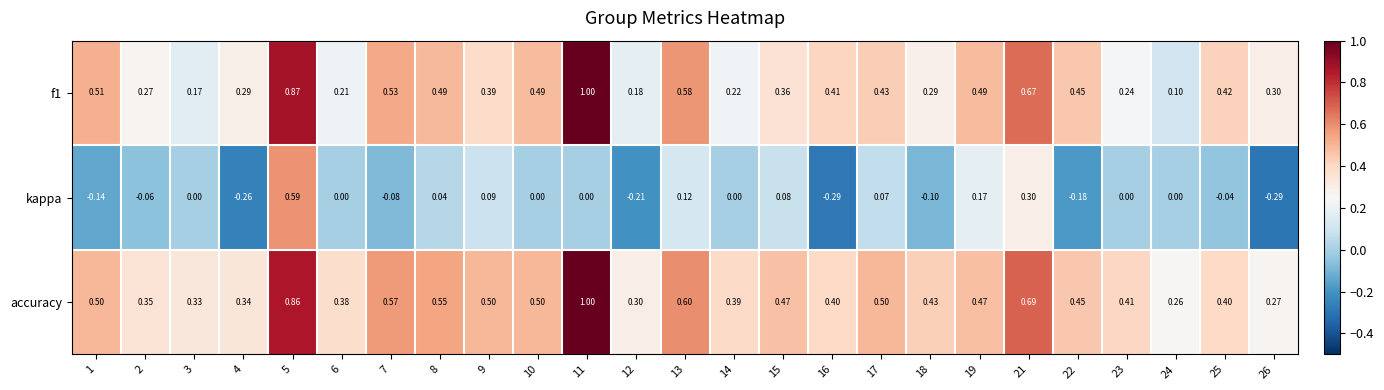

Which series has the largest total across all categories?

accuracy